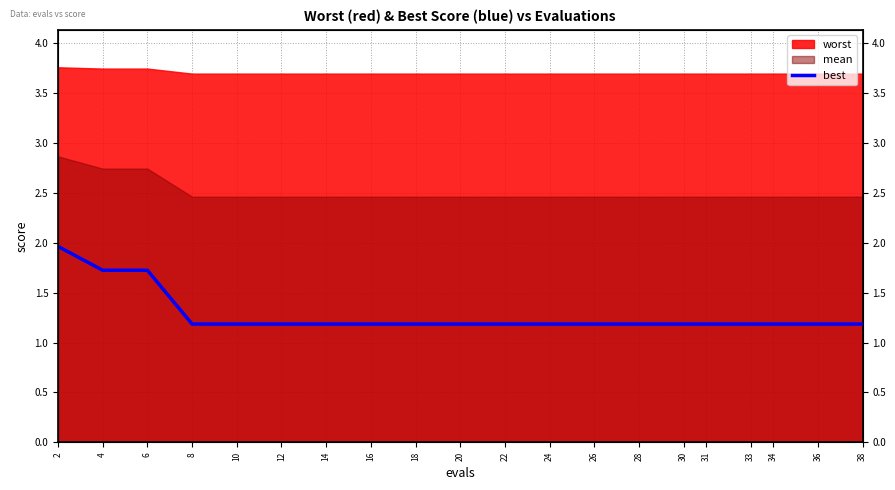

Reading left to right, what are all the values shown in this chart?

2.0	1.7	1.7	1.2	1.2	1.2	1.2	1.2	1.2	1.2	1.2	1.2	1.2	1.2	1.2	1.2	1.2	1.2	1.2	1.2